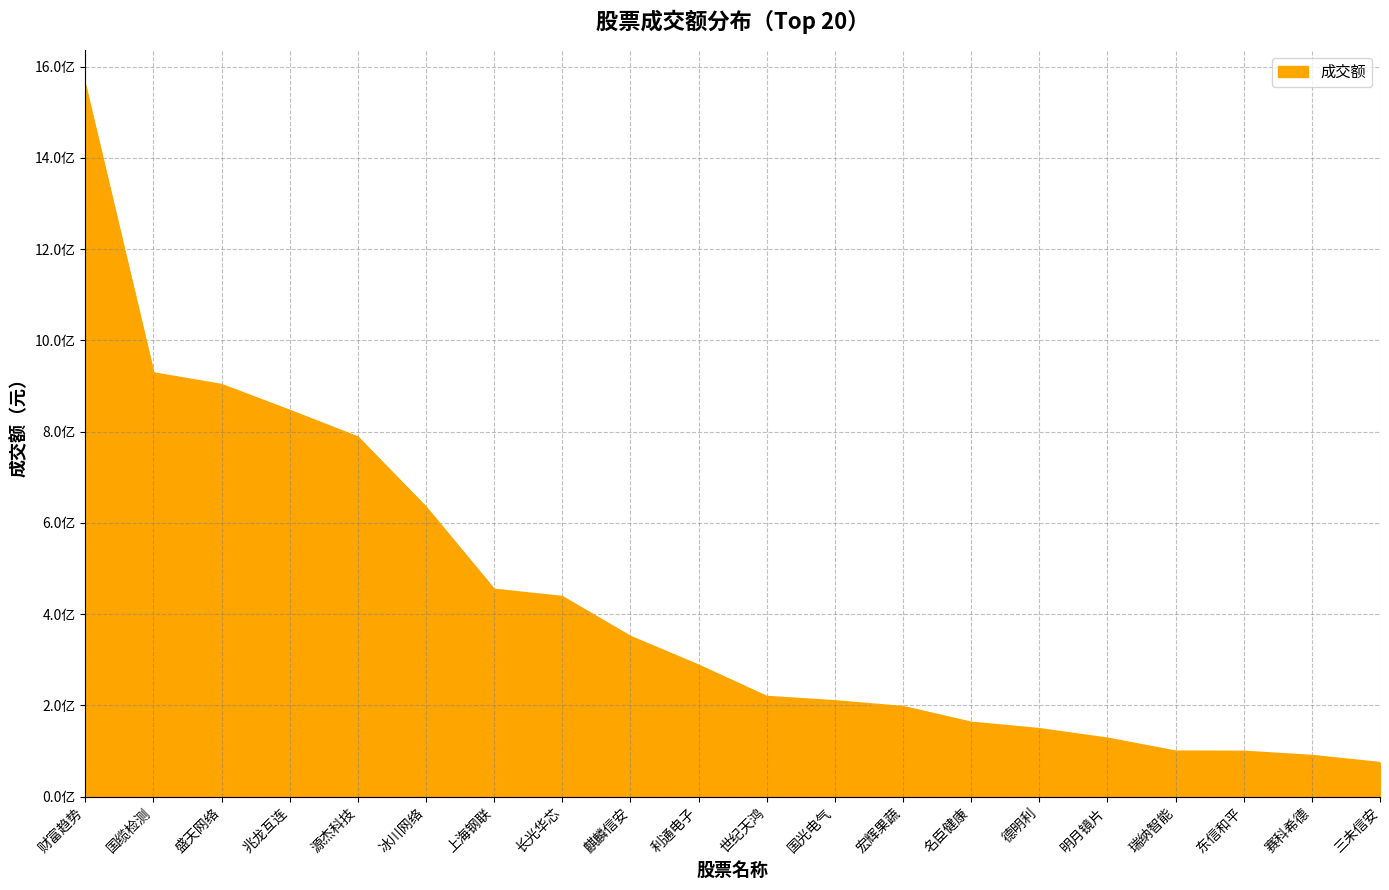

Does the chart have visible grid lines?

Yes